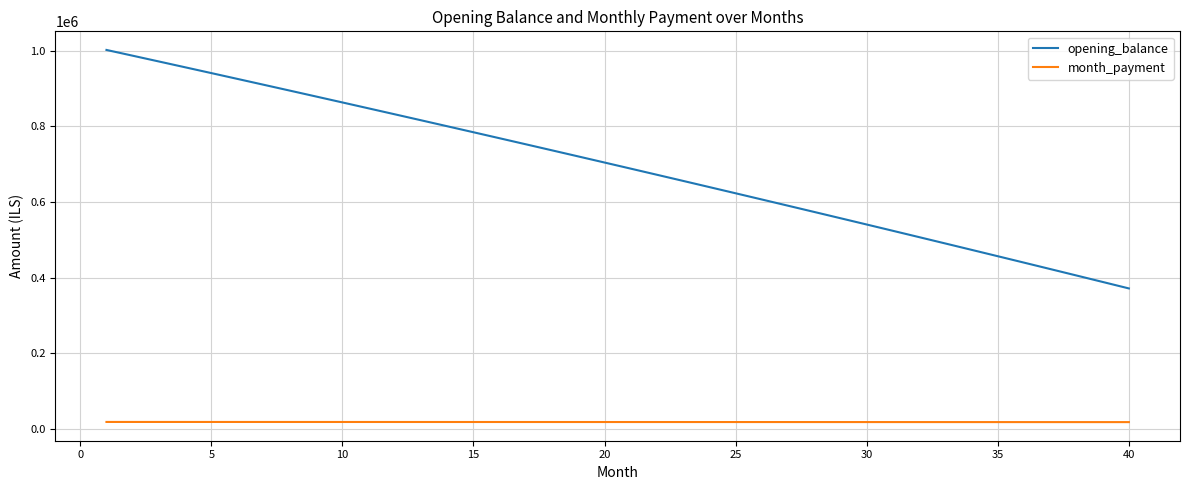

Which series has the widest spread of values?

opening_balance